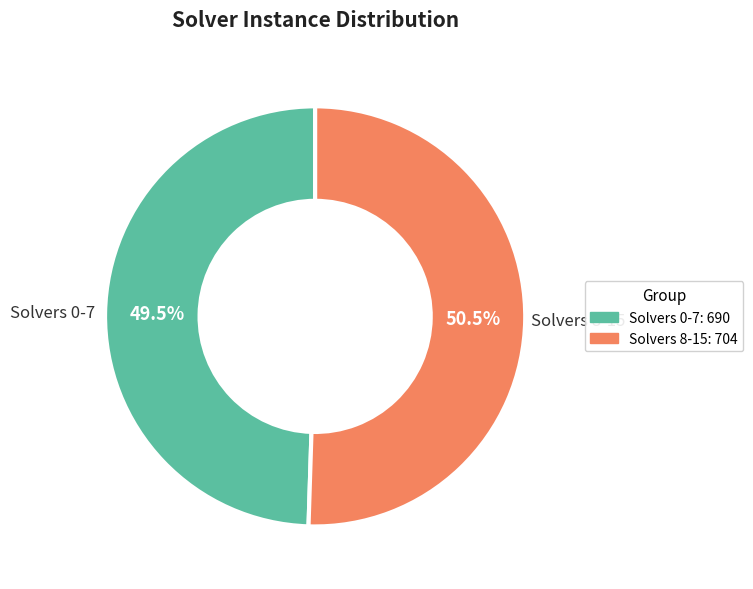

Is there any slice that represents more than half of the pie?

Yes